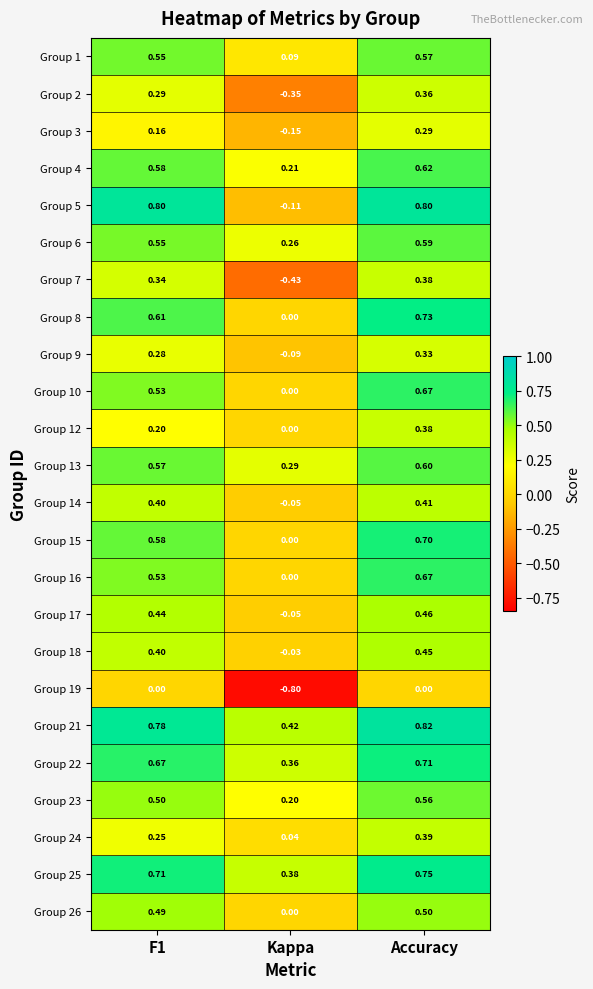

At which label does Group 12 reach its minimum?

Kappa